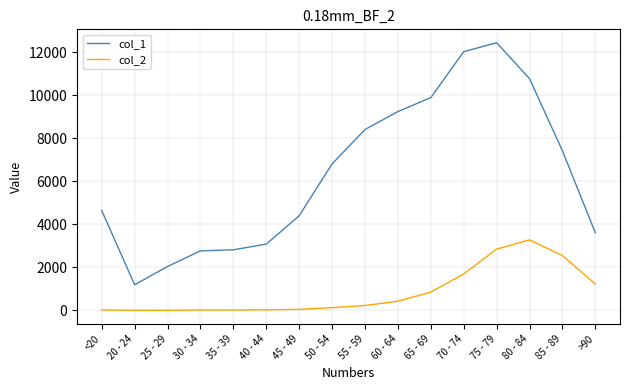

At how many categories does at least one series exceed 5318?

8